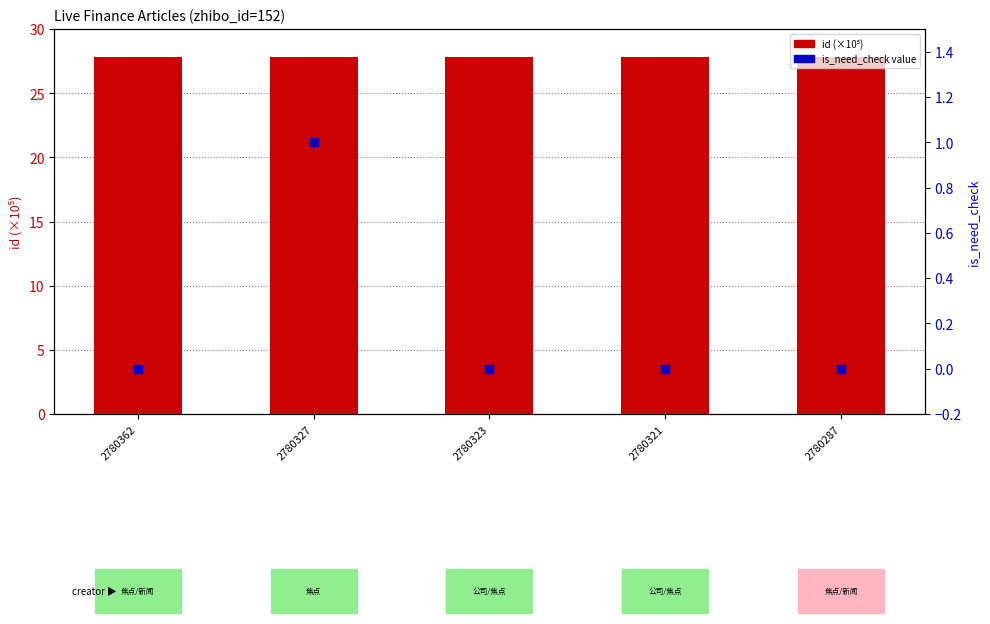

What are all the series names shown in the legend?

id (×10⁵), is_need_check